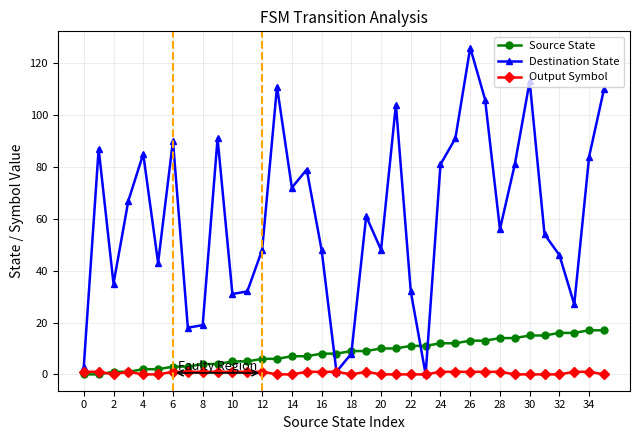

What is the sum of all Destination State values?

2188